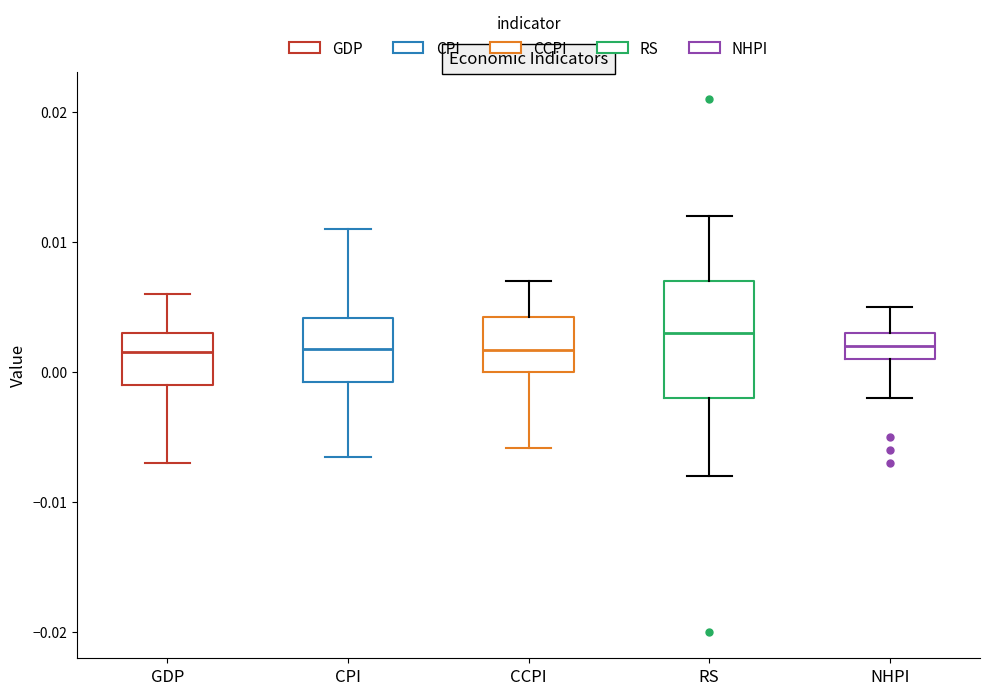

Reading left to right, read every box against the y-axis: the position of its median line, the range the box covers, and the ends of its whiskers. The values are not printed on the chart, so give them approximately, as read against the axis.

GDP: median 0.002, box -0.001 to 0.003, whiskers -0.007 to 0.006
CPI: median 0.002, box -0.001 to 0.004, whiskers -0.007 to 0.011
CCPI: median 0.002, box 0.000 to 0.004, whiskers -0.006 to 0.007
RS: median 0.003, box -0.002 to 0.007, whiskers -0.008 to 0.012
NHPI: median 0.002, box 0.001 to 0.003, whiskers -0.002 to 0.005